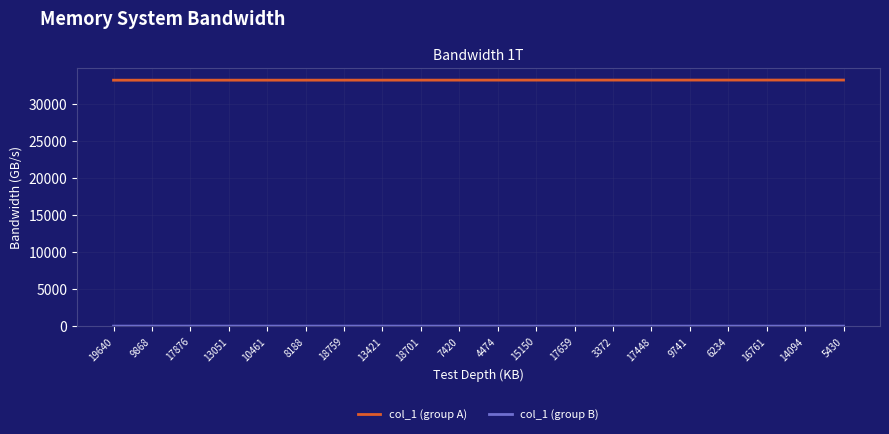

The value of col_1 (group A) at 17659 is 33233. True or false?

True